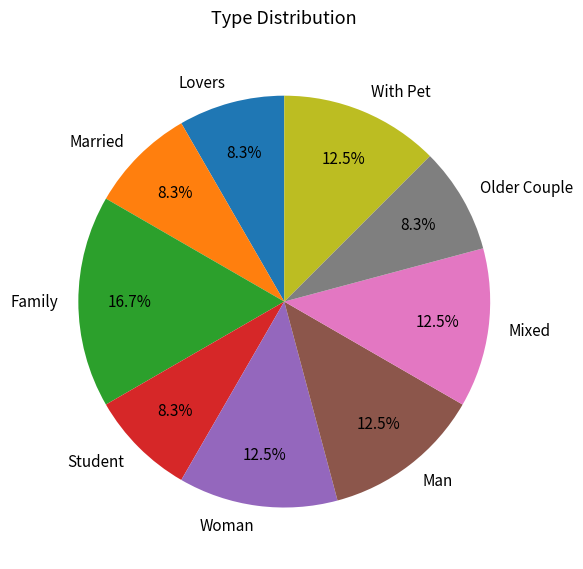

How many segments does this pie chart have?

9